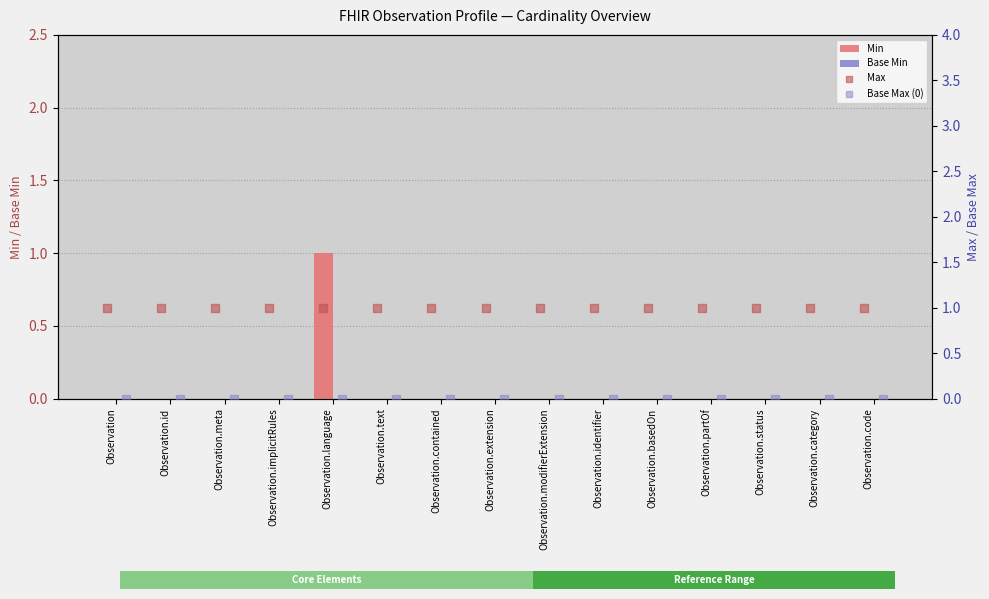

At which label does Min reach its peak?

Observation.language